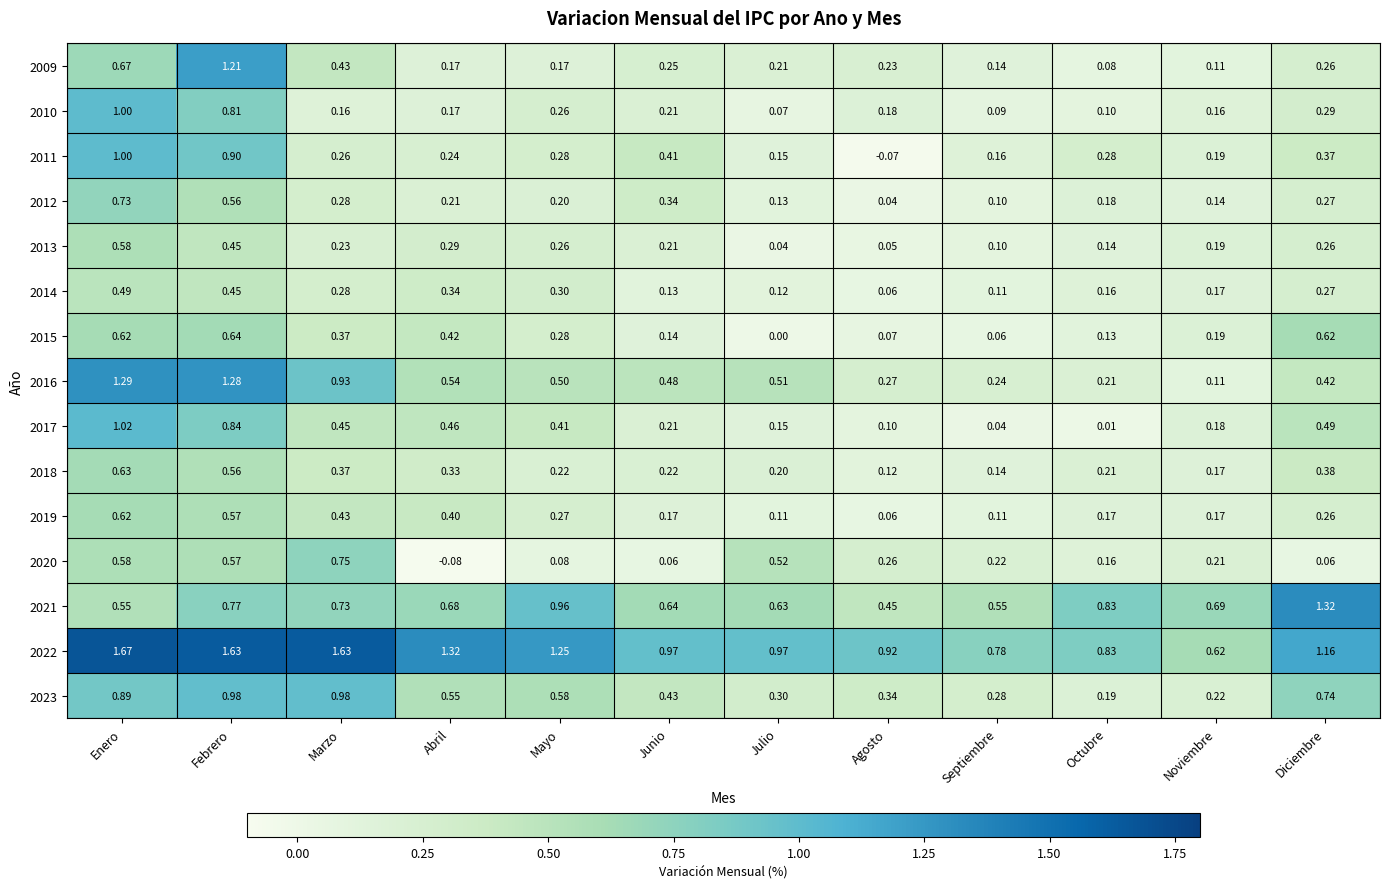

At which label is 2011 closest to 0?

Agosto